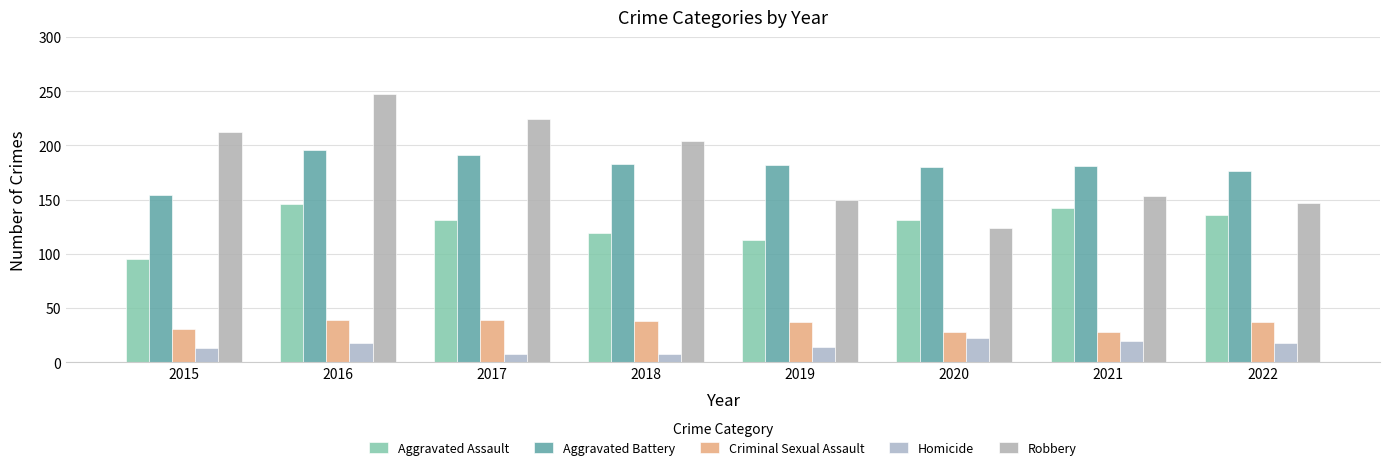

How many bars are there in total?

40